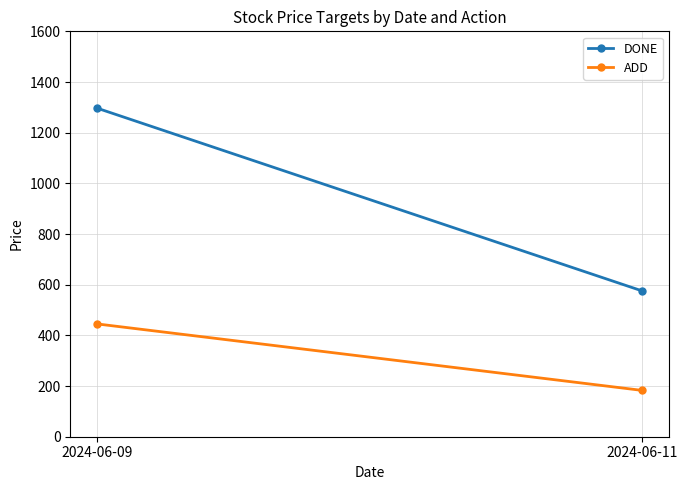

What is the value of the DONE point at the 1st from the left?

1296.2